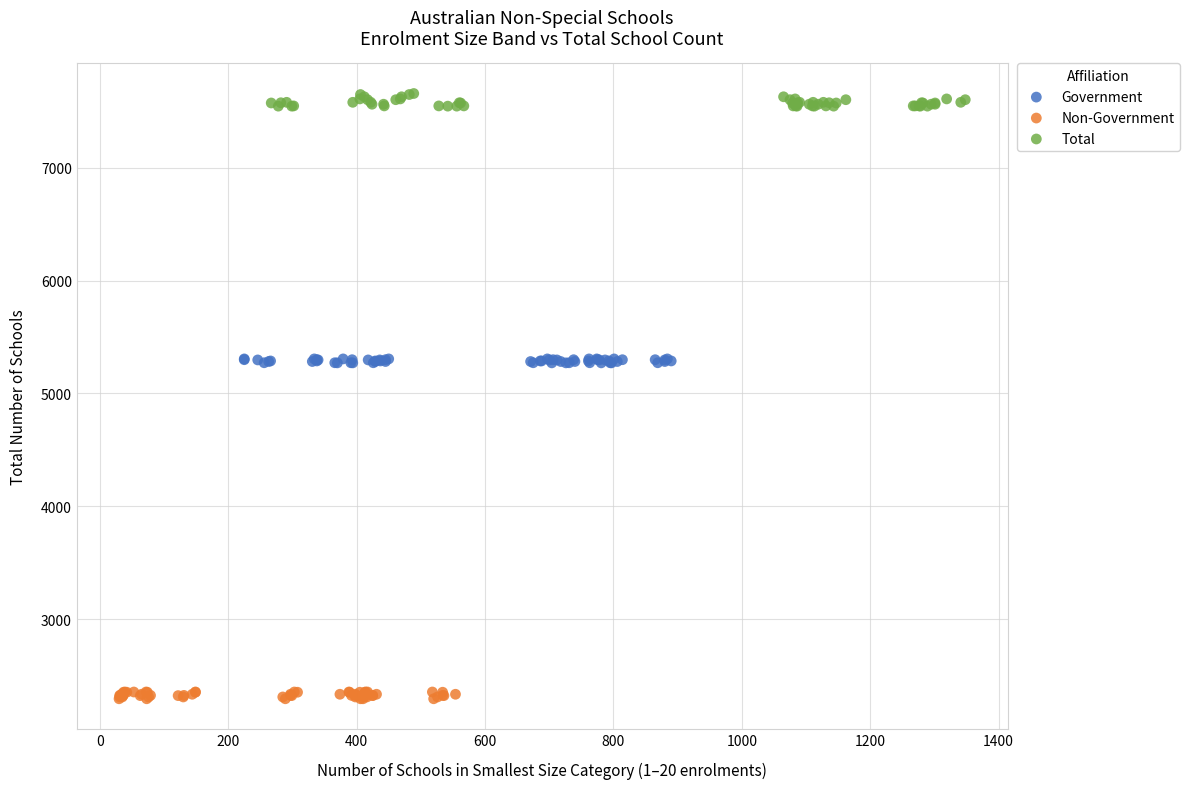

Which series contains the lowest Y value?

Non-Government